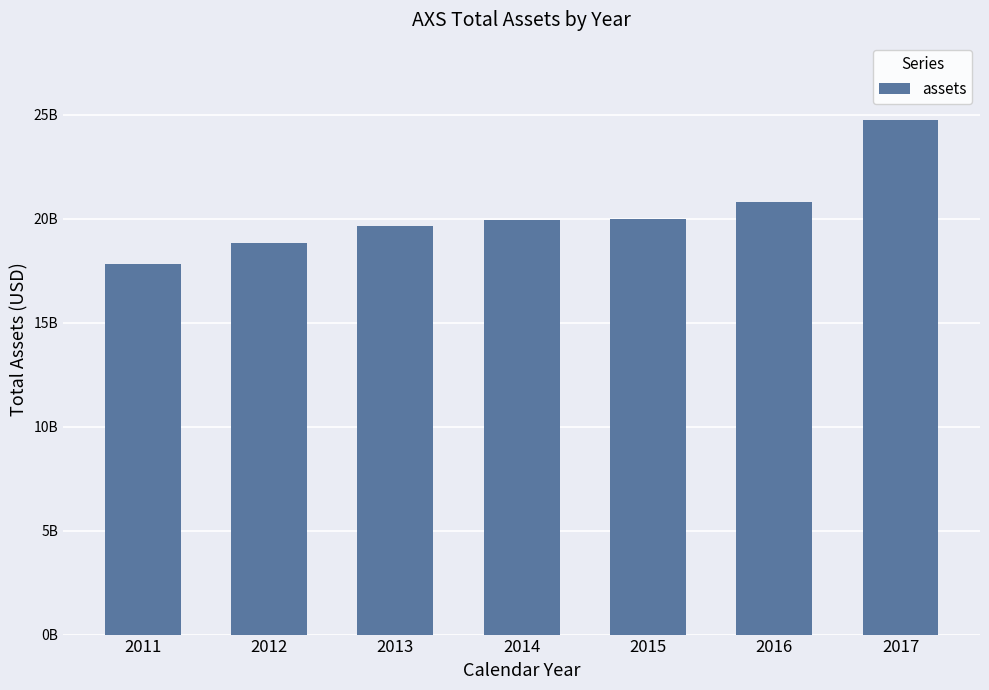

Is it true that the value at 2017 is 24760177000?

True